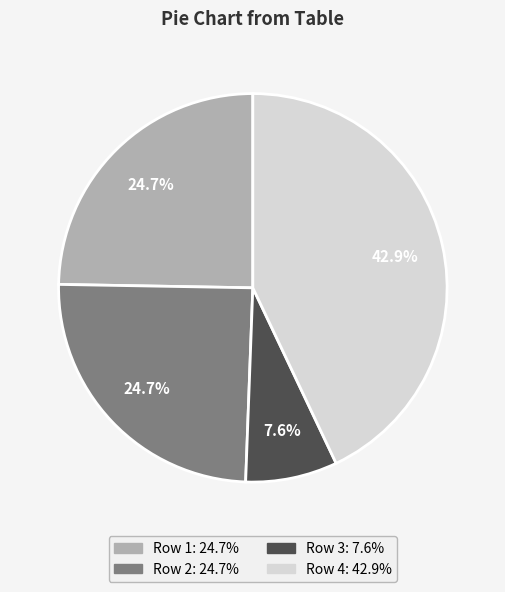

How many slices are in this pie chart?

4